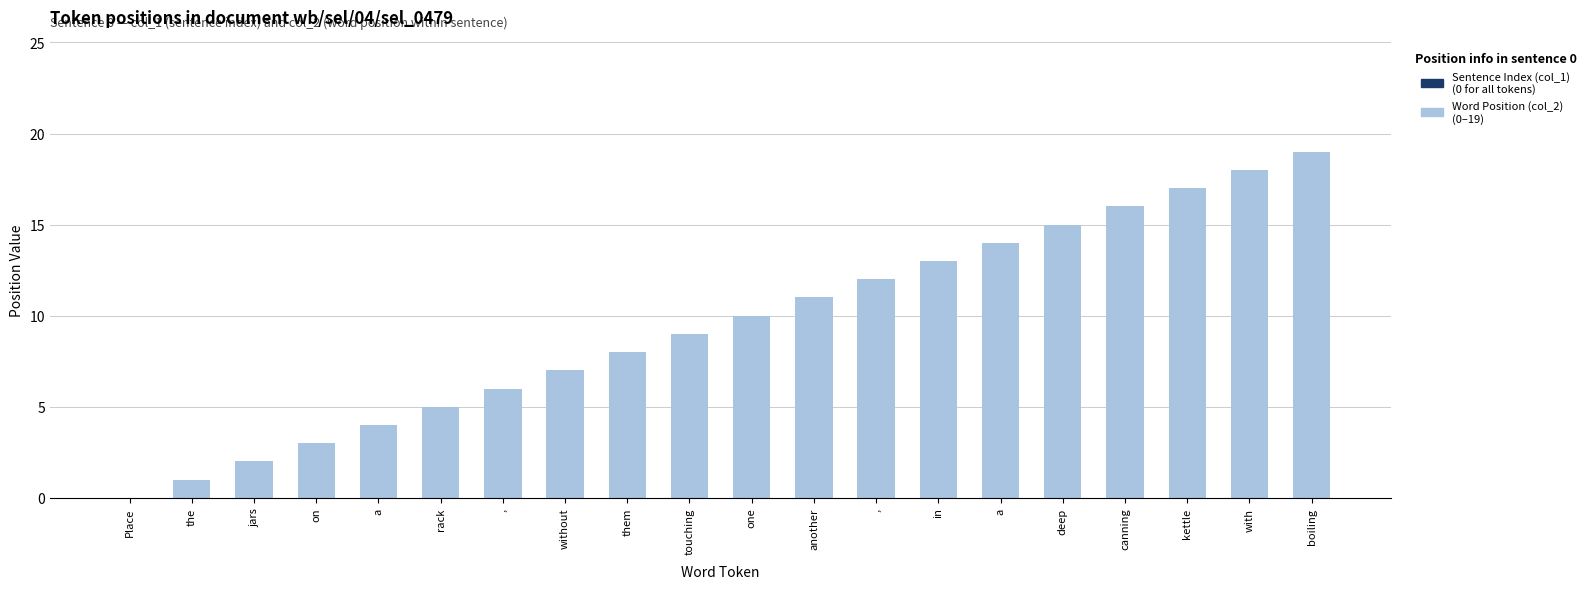

What is the label of the 17th bar from the right?

on